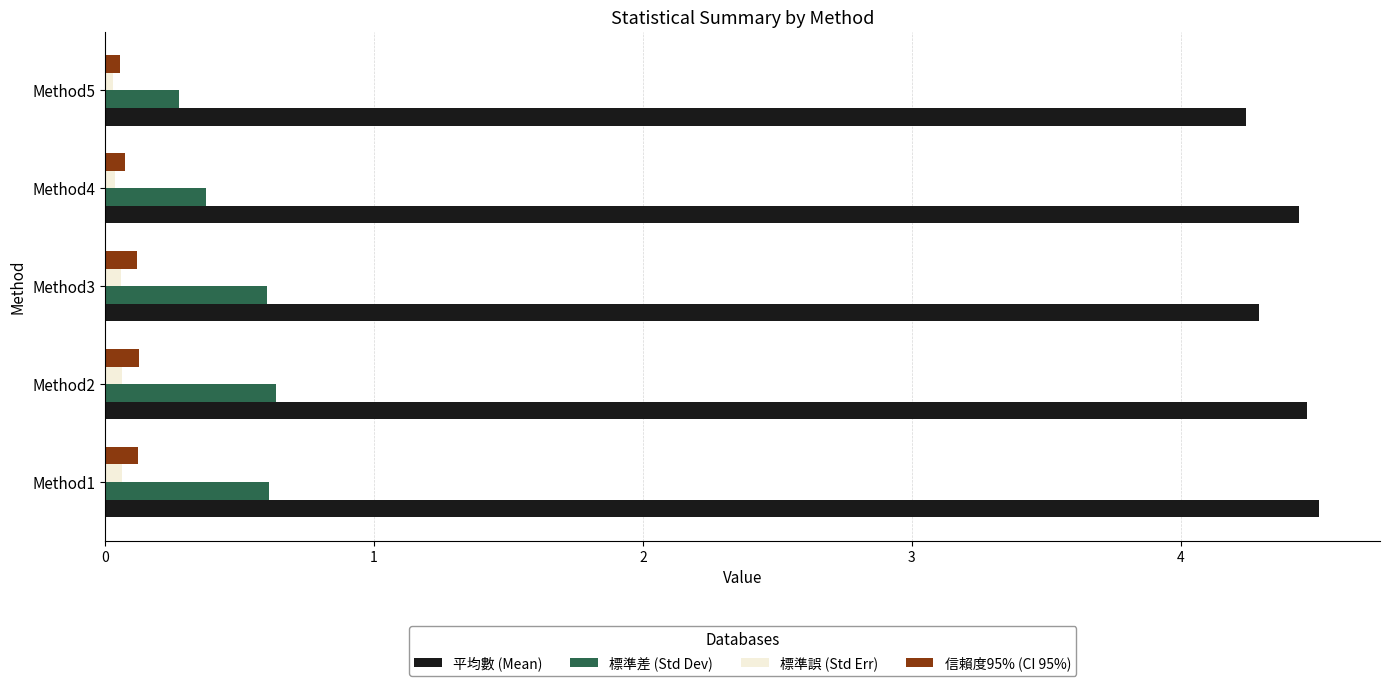

The 標準差 (Std Dev) series shows 0.4 at Method4. True or false?

True